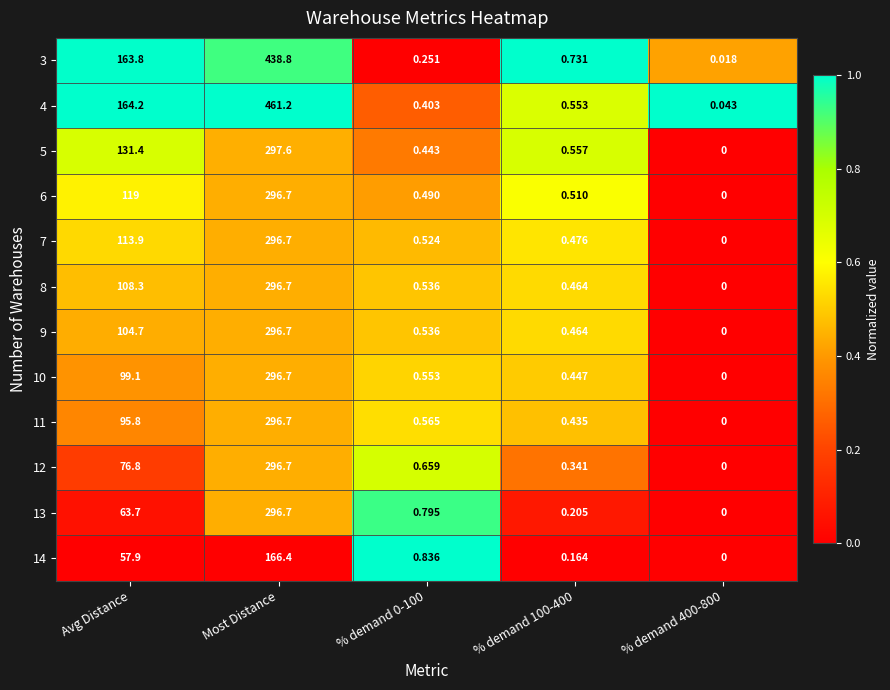

How many distinct data groups are displayed?

12